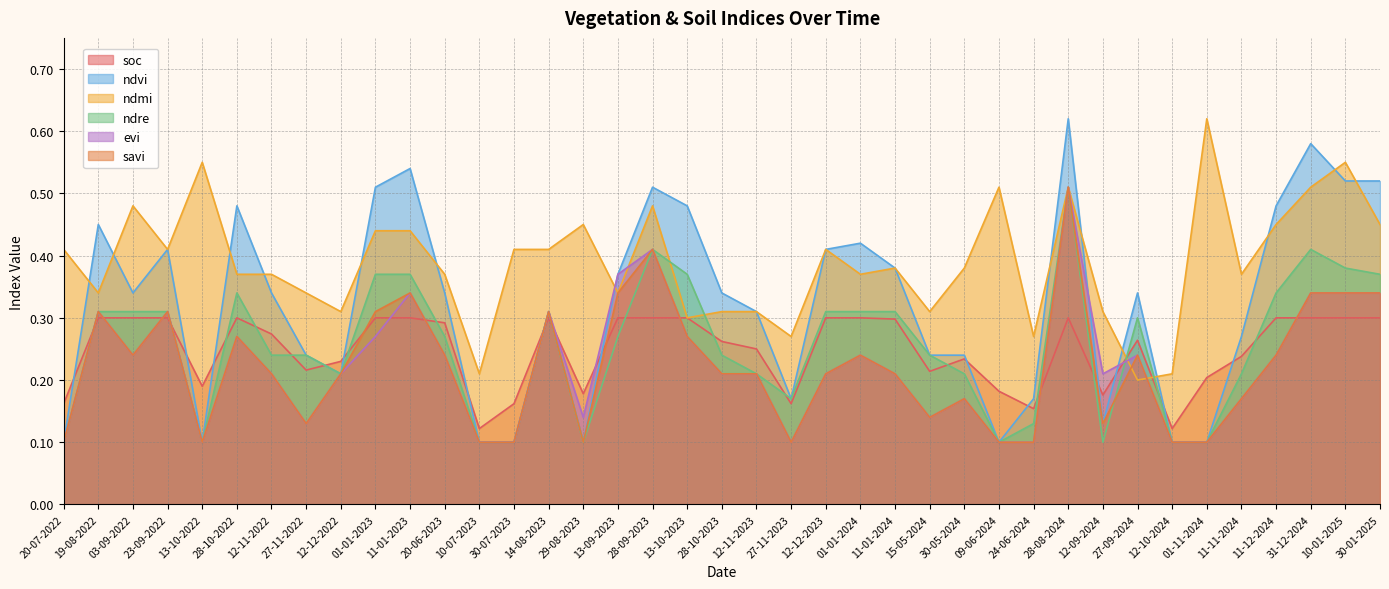

Is the value of ndvi at 23-09-2022 greater than the value of ndre at 01-01-2024?

Yes